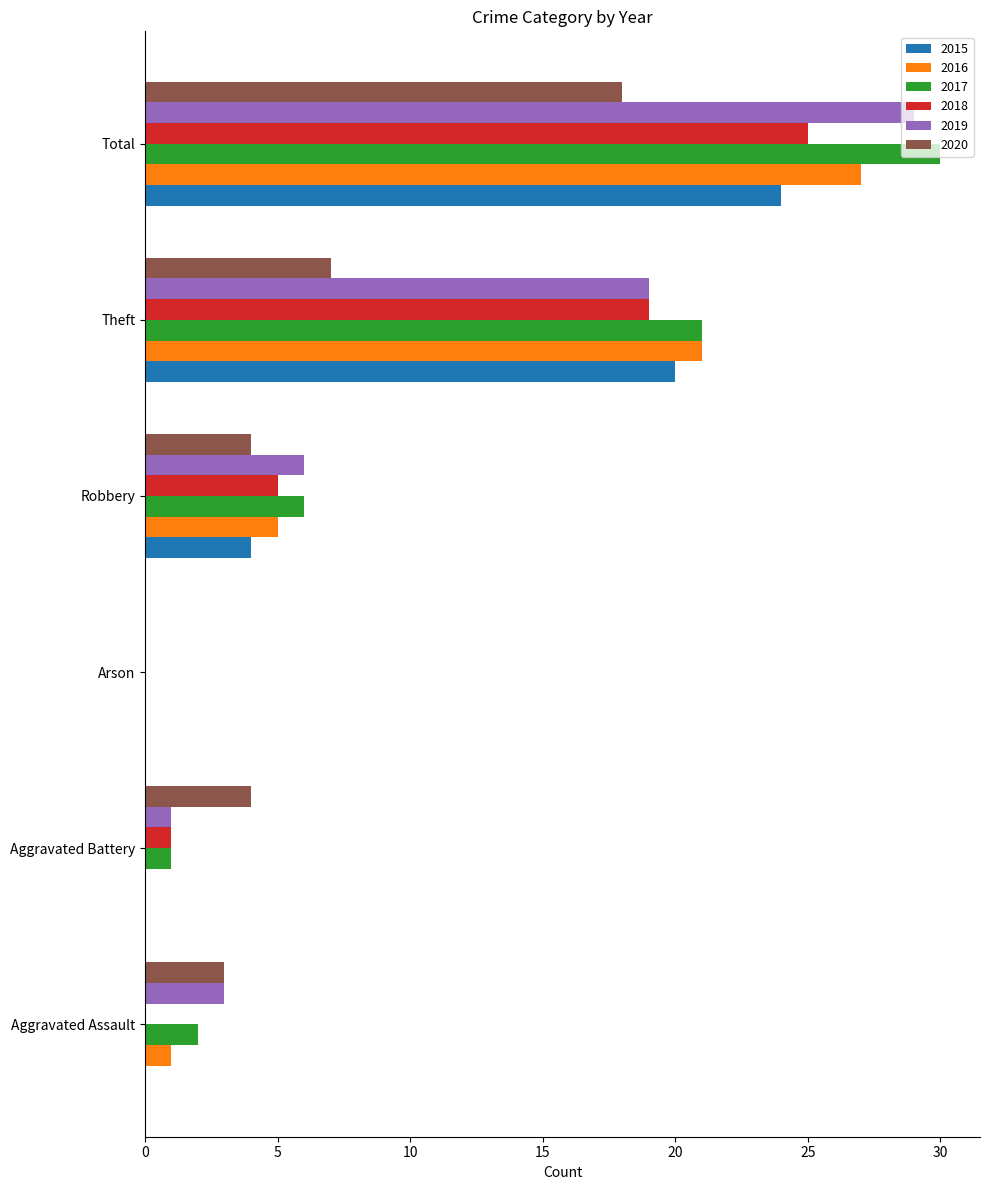

What is the greatest value displayed?

30